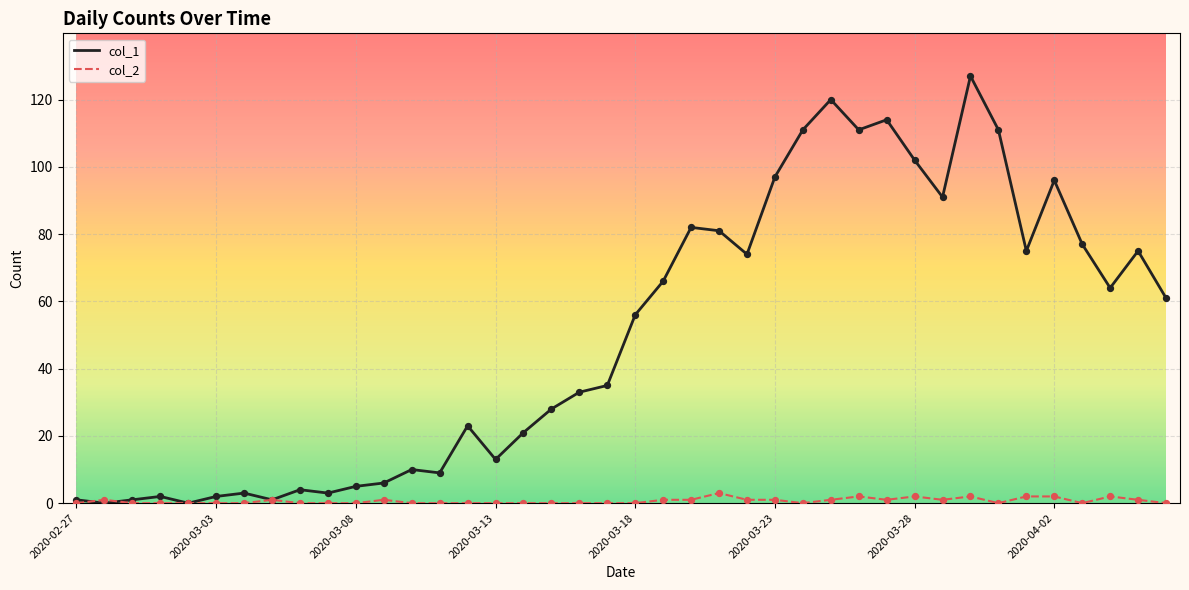

Which series has the largest range (max minus min)?

col_1